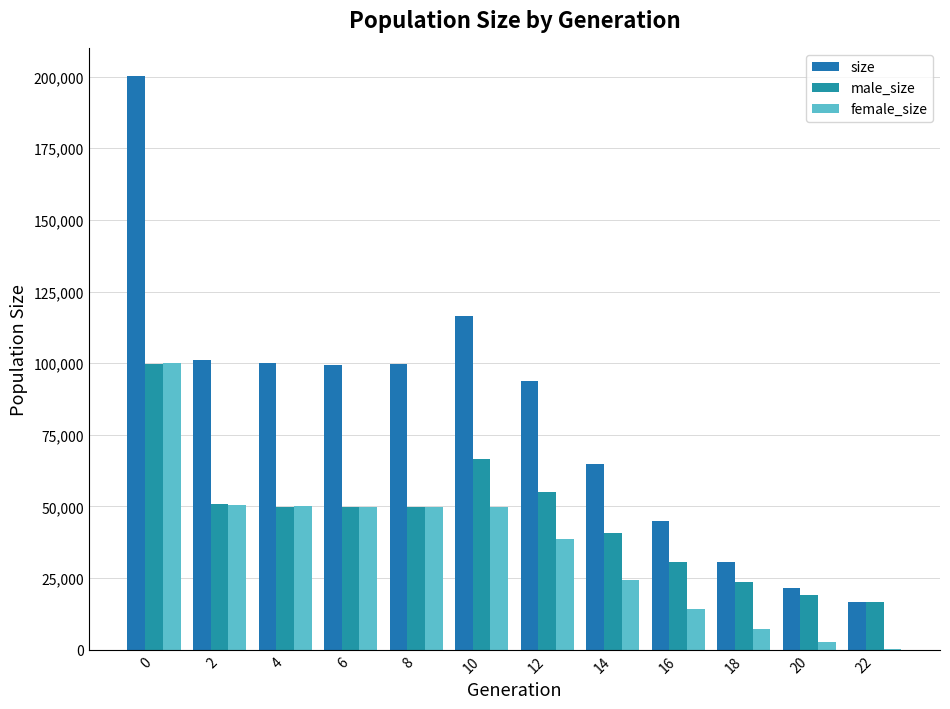

What is the value of the size bar at the 12th from the left?

16753